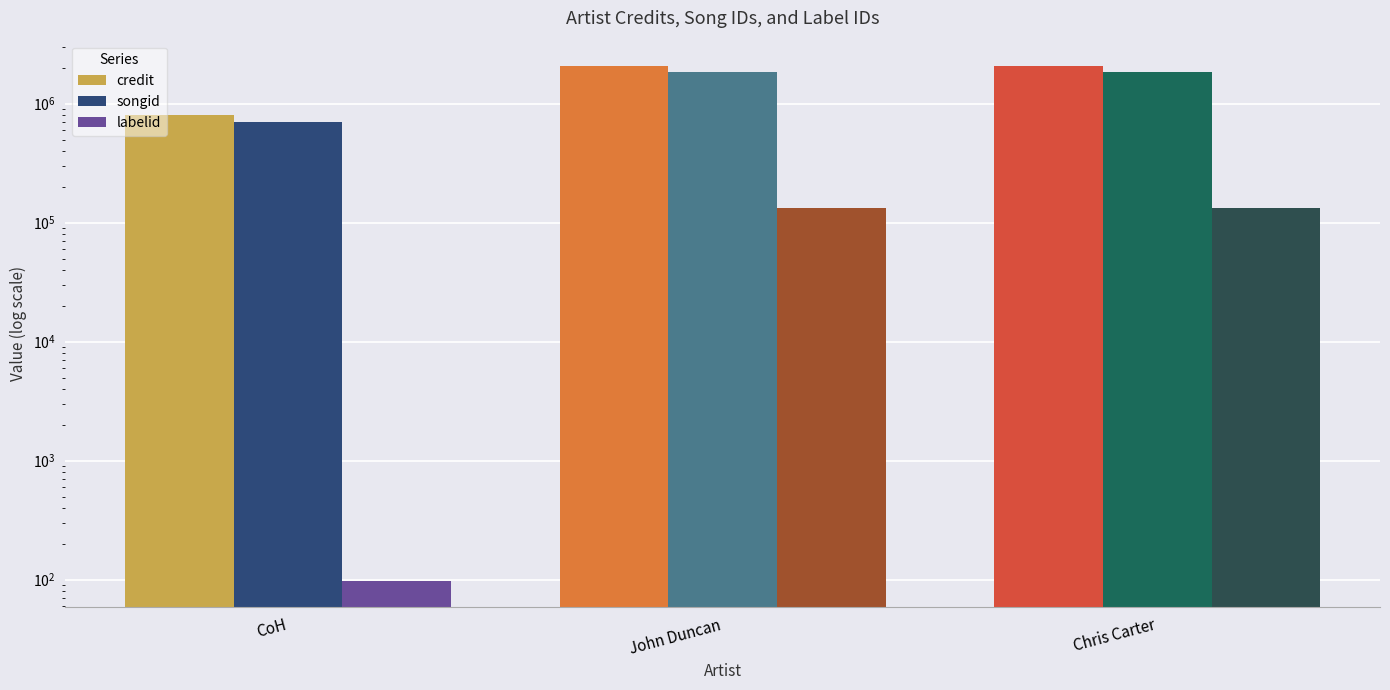

What is the difference between the highest and lowest values at CoH?

808083